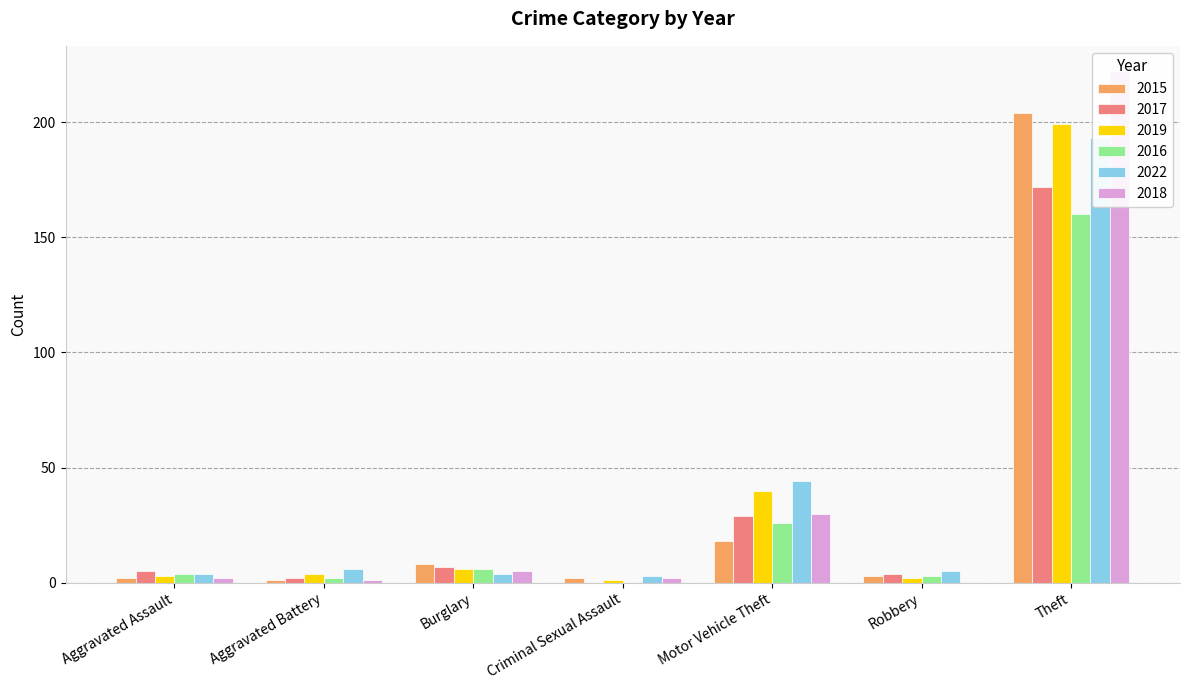

What is the value of the 2016 bar at the 5th from the left?

26